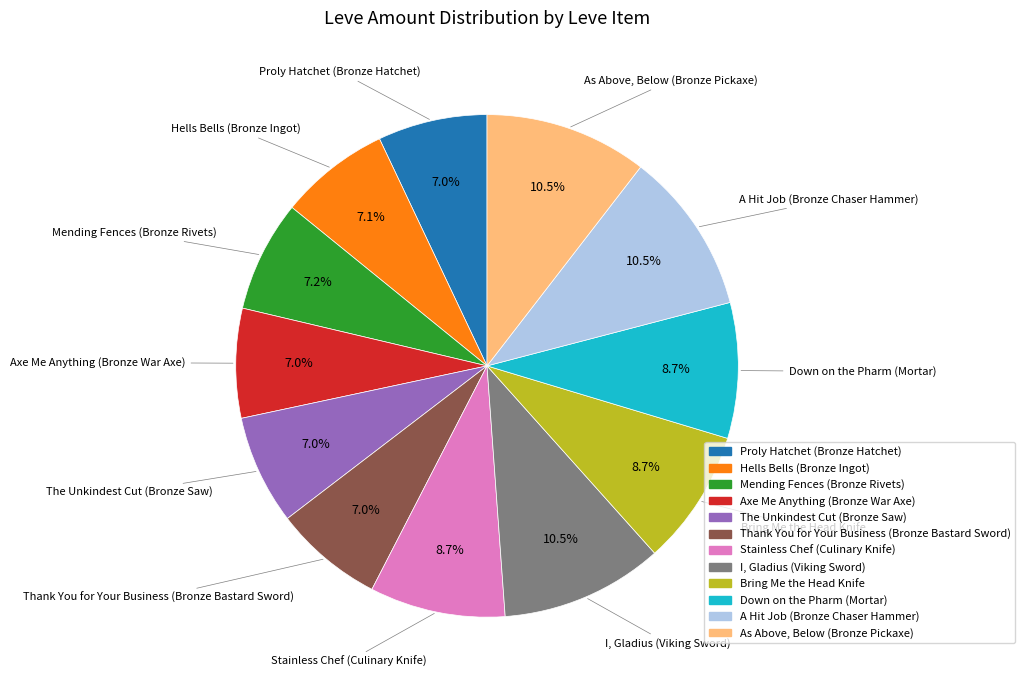

Which has a higher value, Axe Me Anything (Bronze War Axe) or A Hit Job (Bronze Chaser Hammer)?

A Hit Job (Bronze Chaser Hammer)